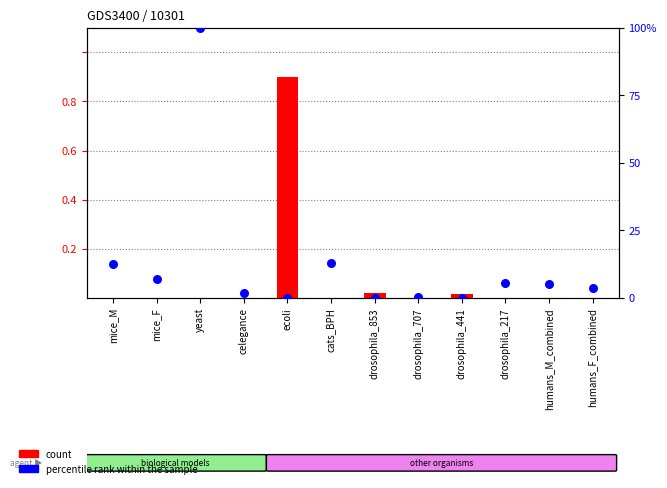

Which series reaches the minimum Y coordinate?

count